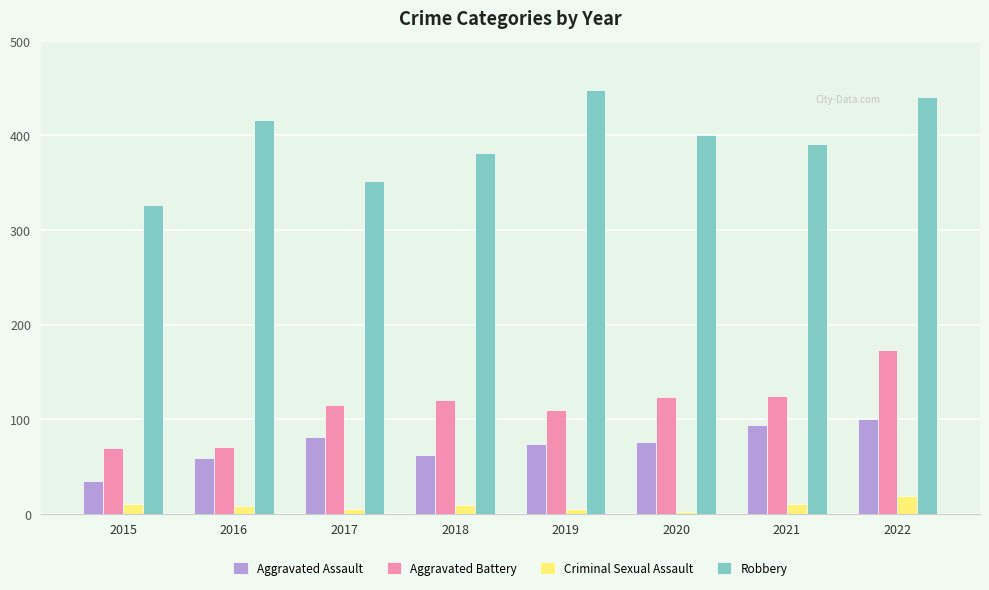

Rank the series by their maximum value, from lowest to highest.

Criminal Sexual Assault, Aggravated Assault, Aggravated Battery, Robbery